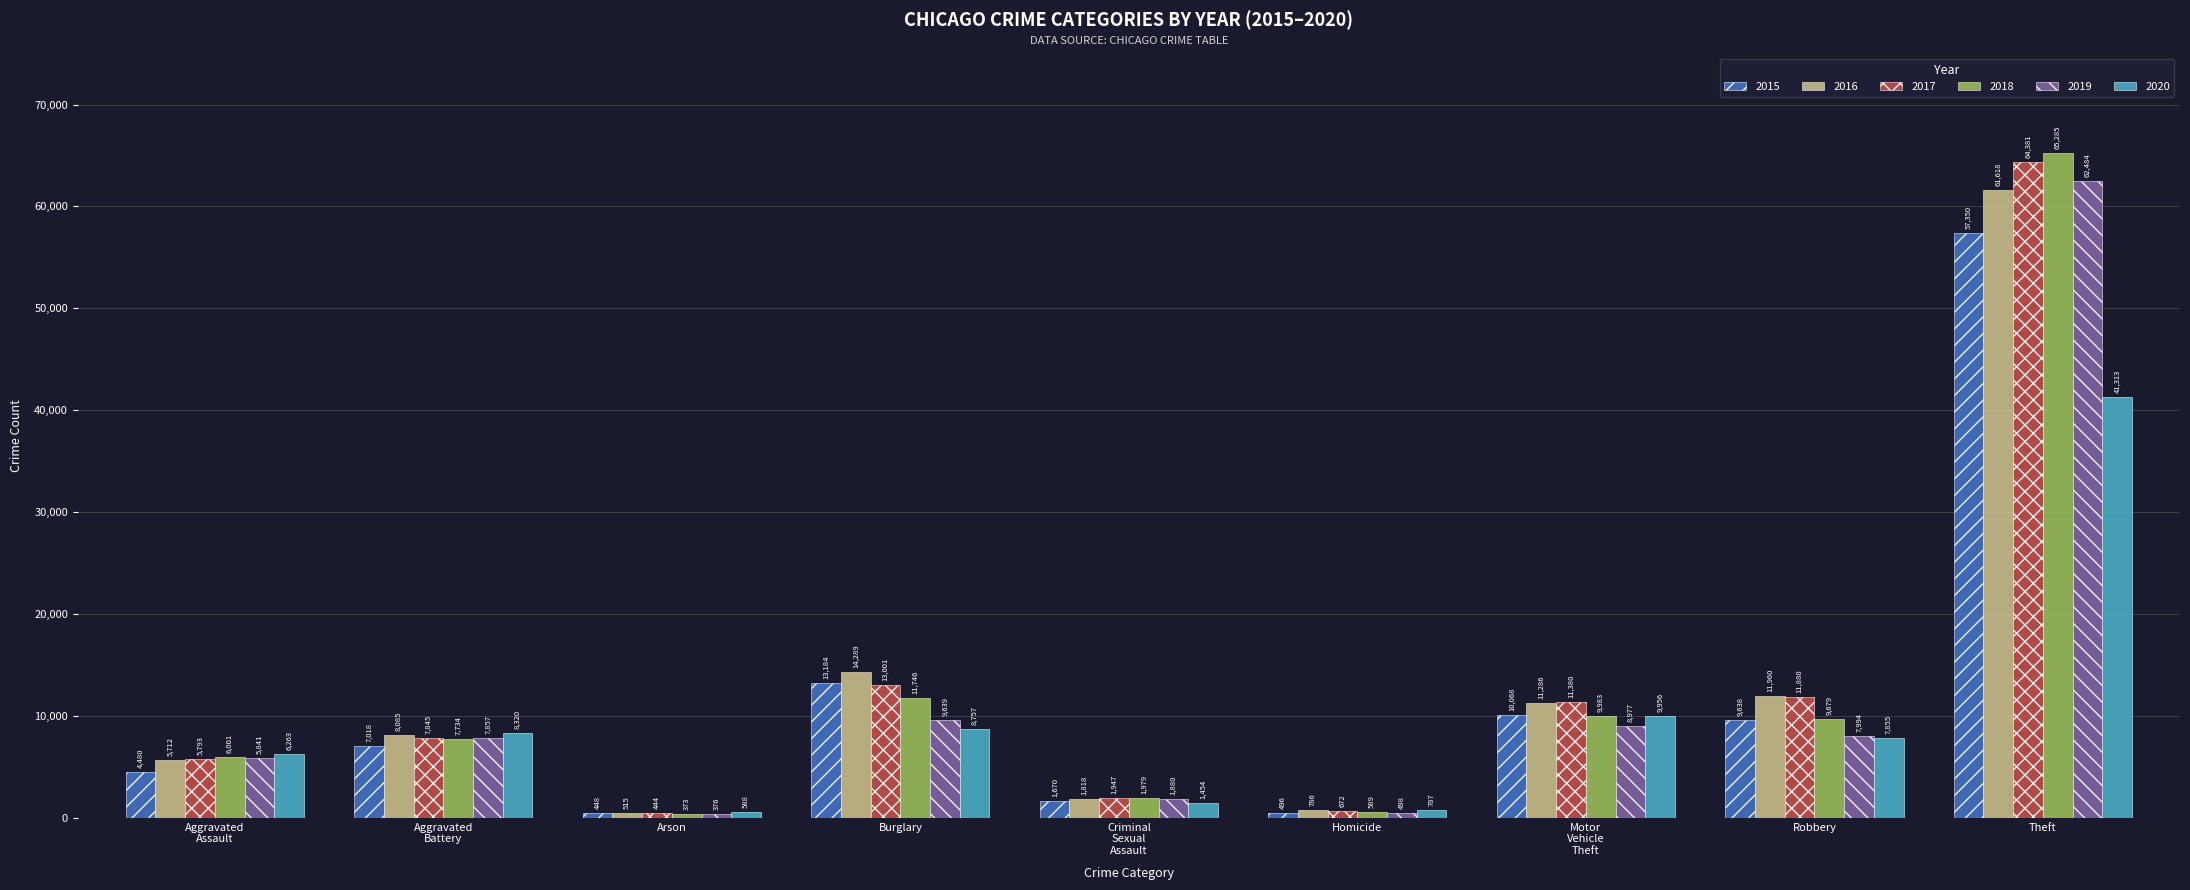

How many bars are there in each group?

6